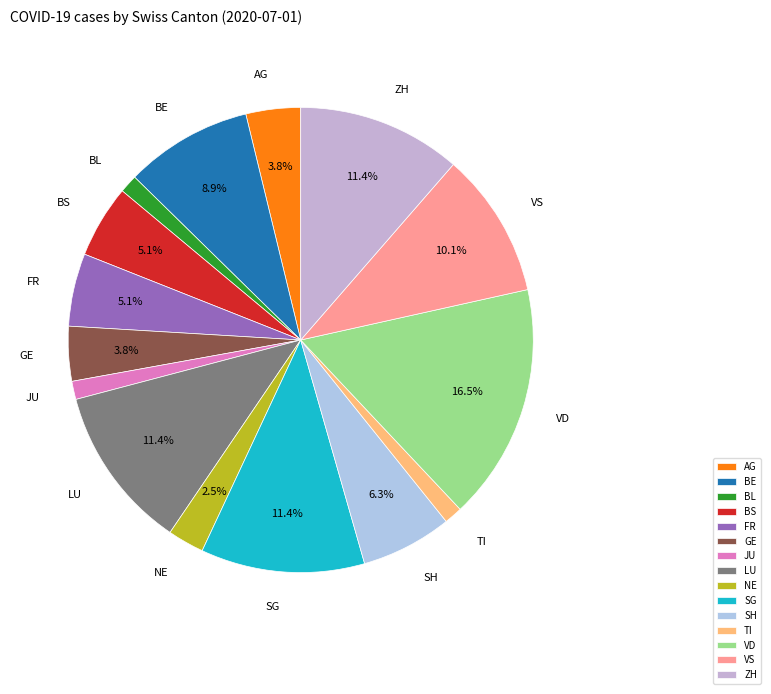

To the nearest percent, what is the difference between the largest and smallest slice percentages?

15%